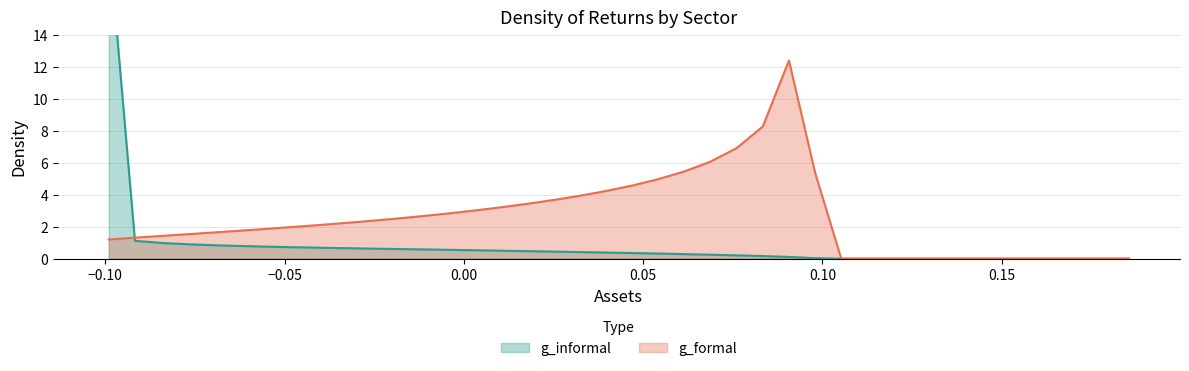

Count the number of data series in this chart.

2